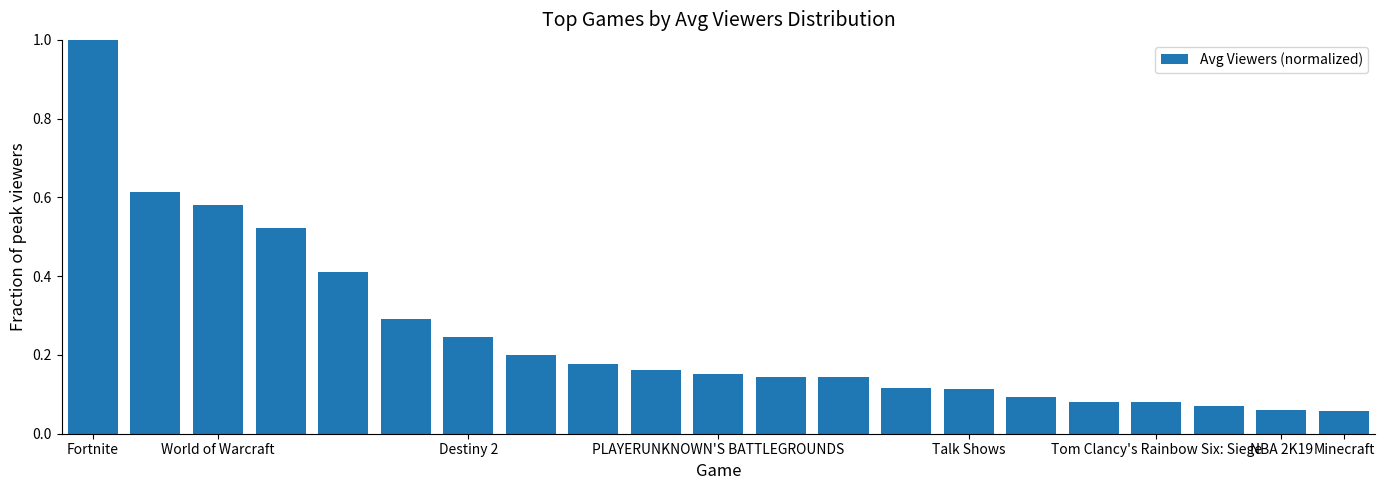

Count the number of categories in the chart.

21